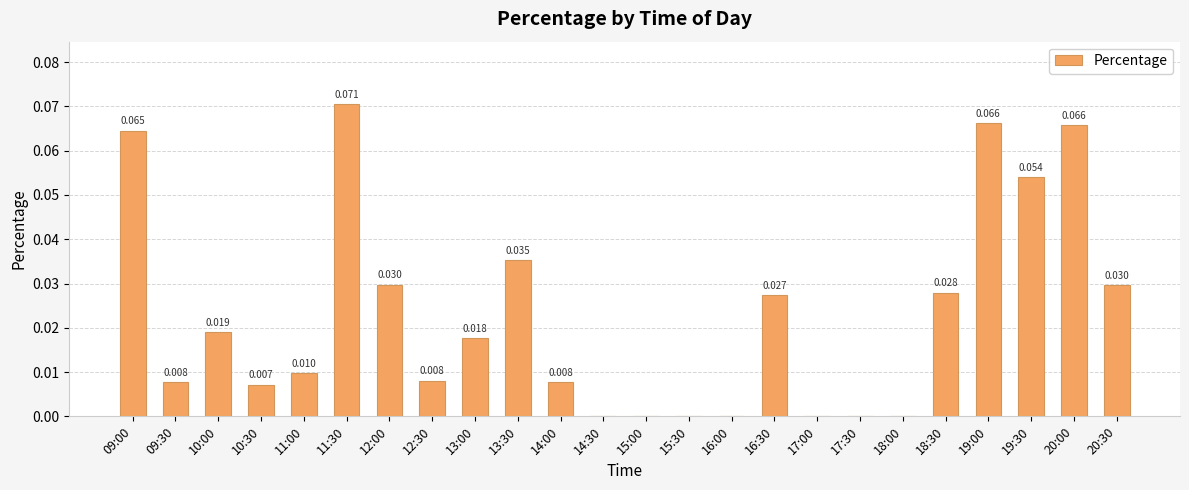

How many categories are shown in the chart?

24